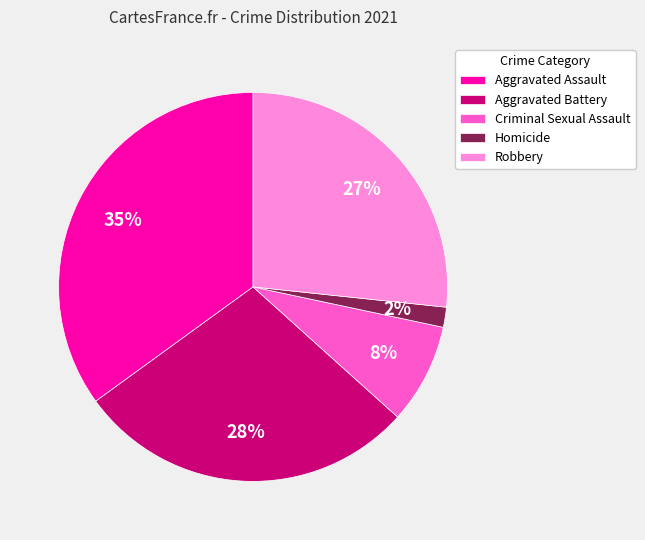

Rank the categories by value from lowest to highest.

Homicide, Criminal Sexual Assault, Robbery, Aggravated Battery, Aggravated Assault